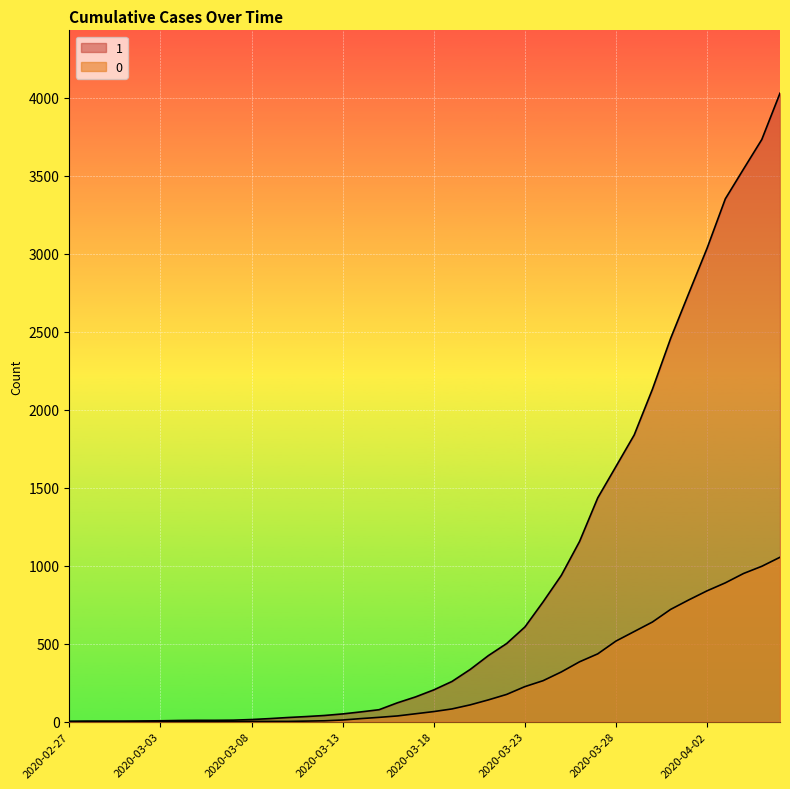

What is the sum of the 1 values at 2020-03-08 and 2020-03-21?

438